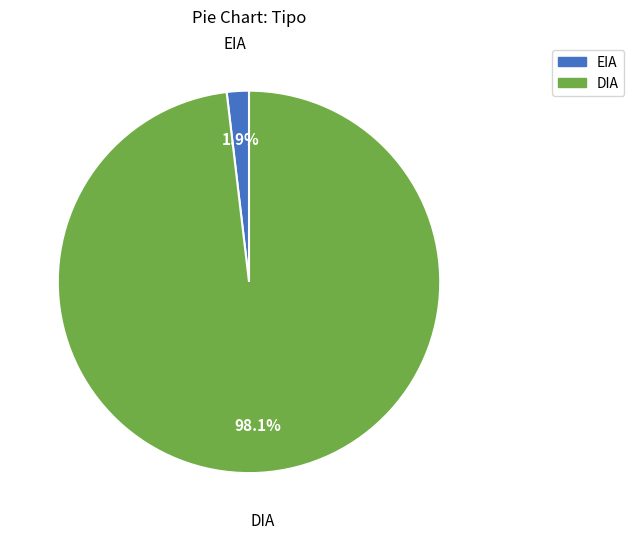

How many slices are in this pie chart?

2